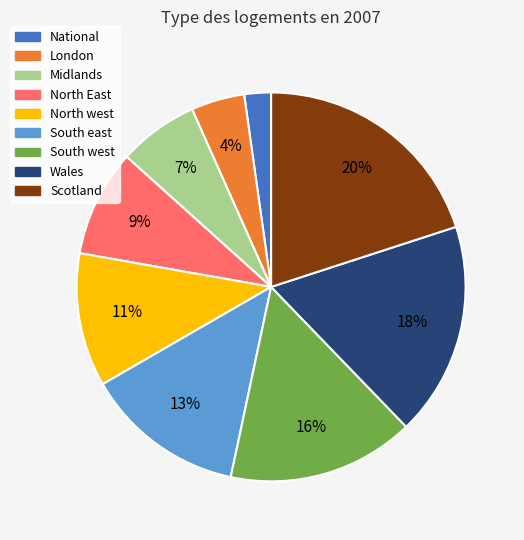

Rank the categories by value from highest to lowest.

Scotland, Wales, South west, South east, North west, North East, Midlands, London, National